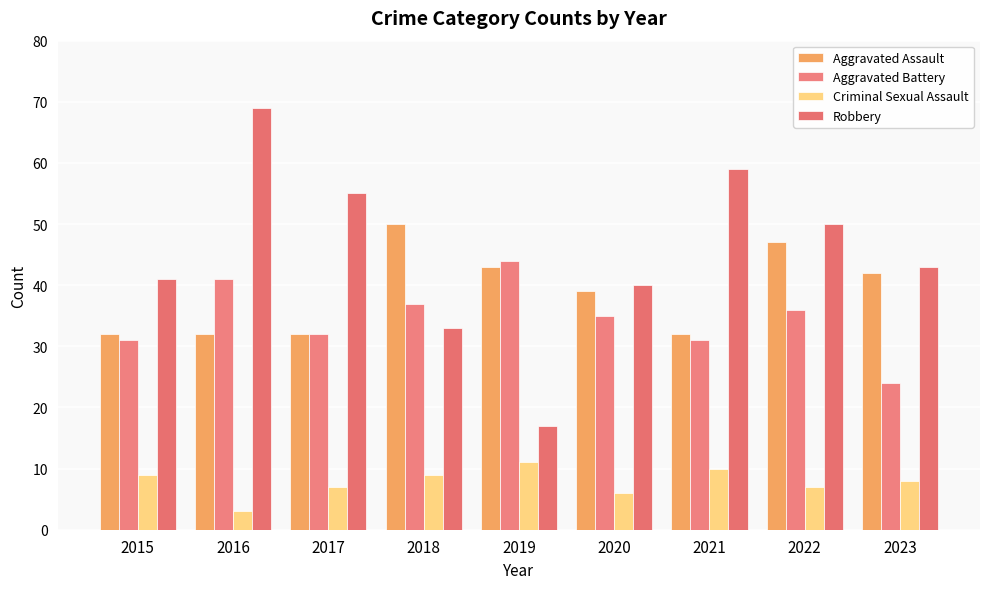

Which series has the largest range (max minus min)?

Robbery